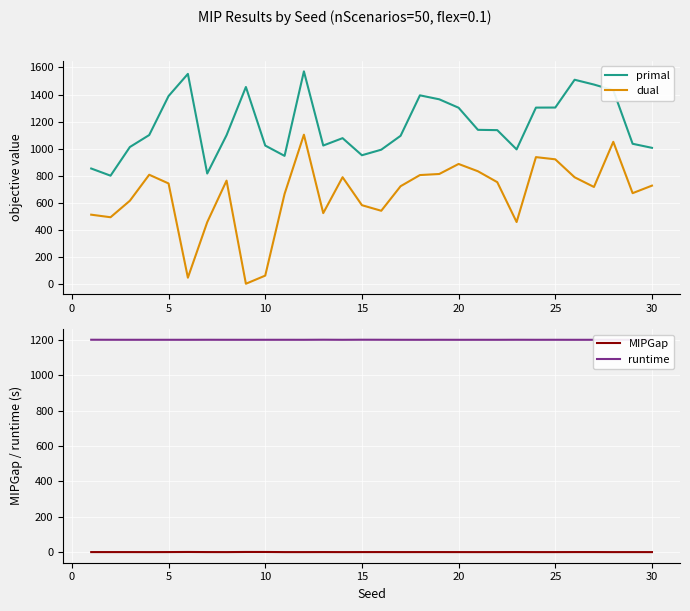

What are all the series names shown in the legend?

primal, dual, MIPGap, runtime